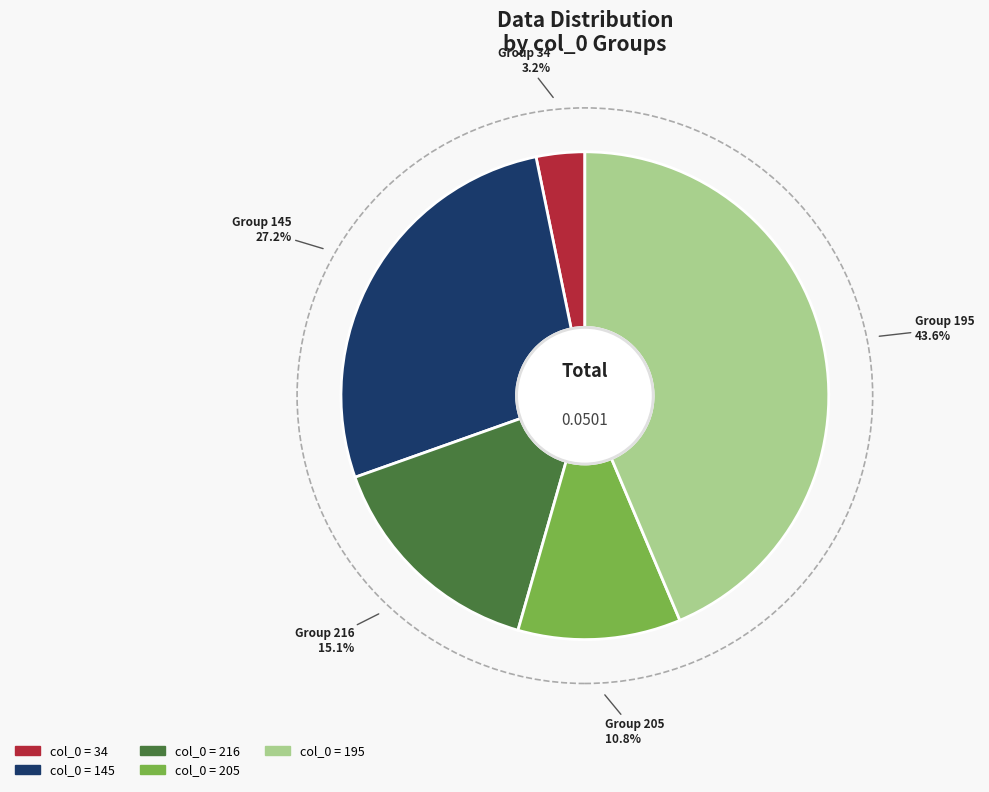

Is there a majority slice in this chart?

No